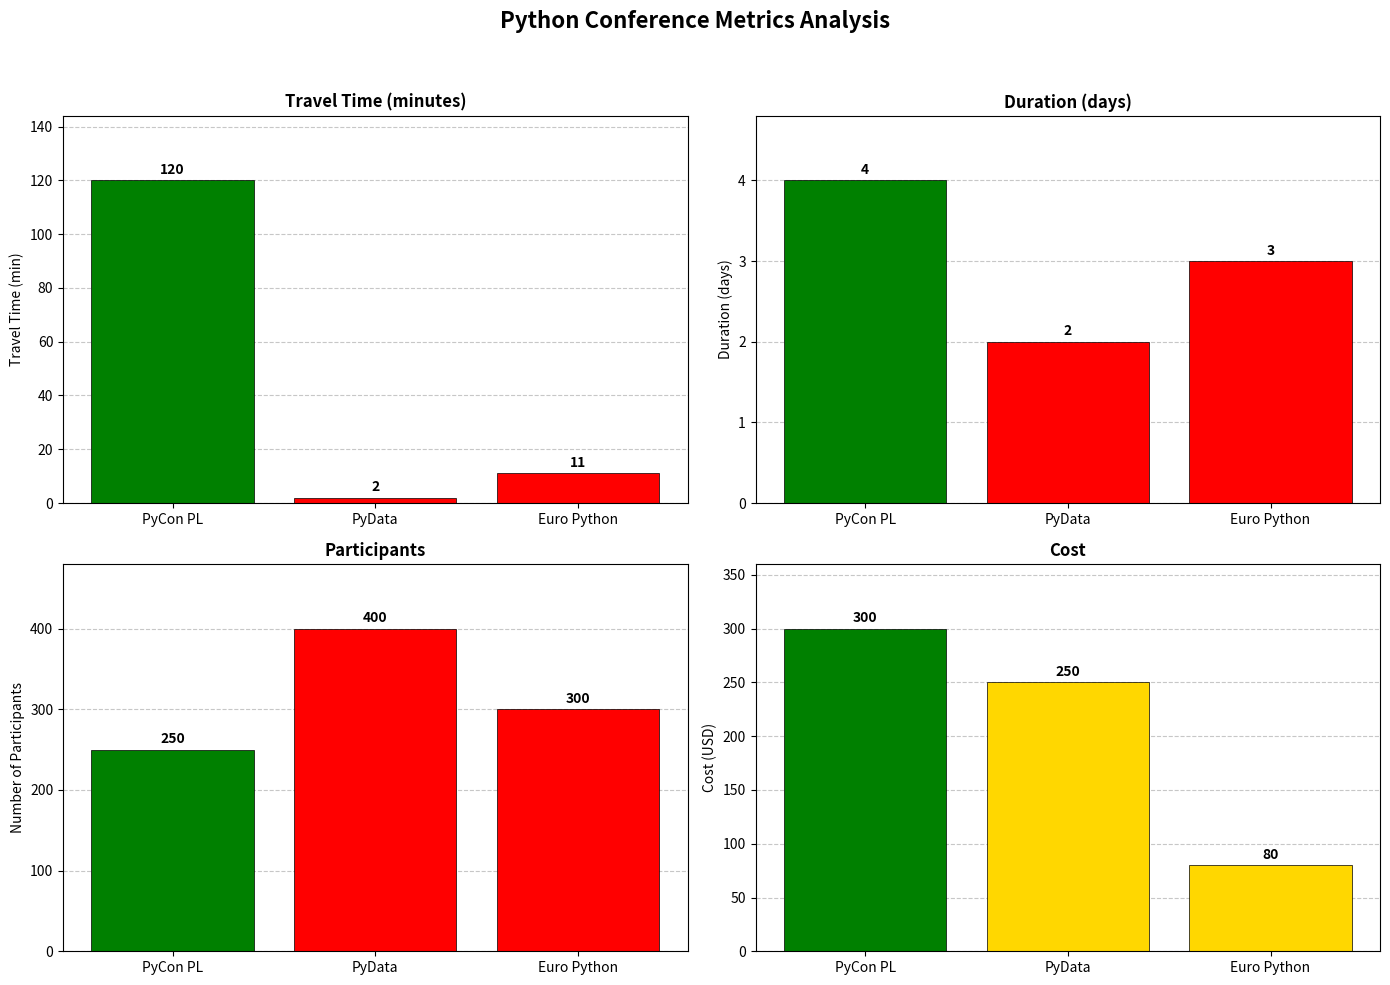

What is the label of the 1st bar from the right?

Euro Python